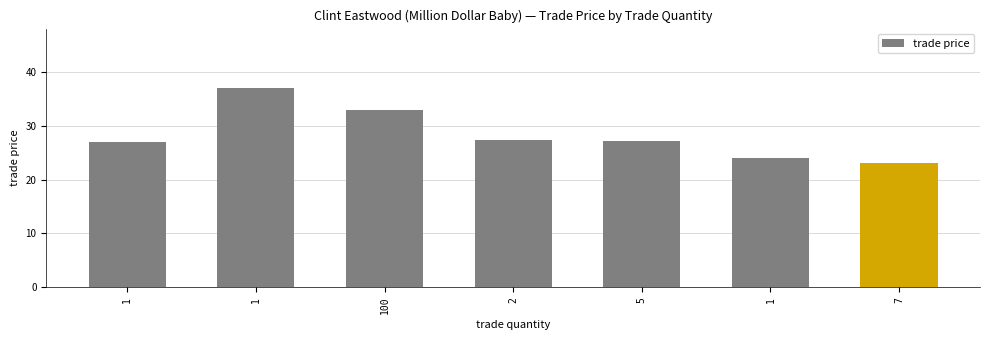

Are the bars horizontal?

No